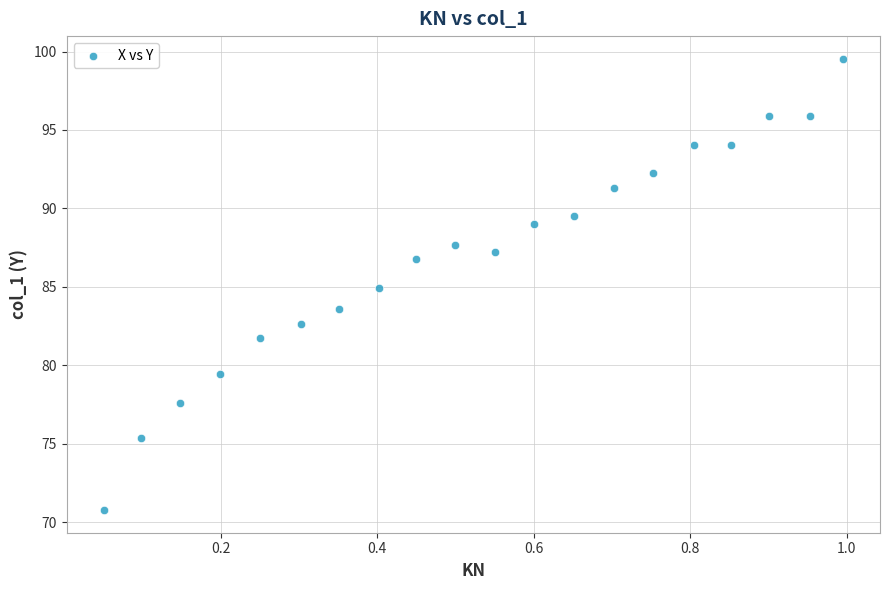

What is the range of Y values (max minus min)?

28.8